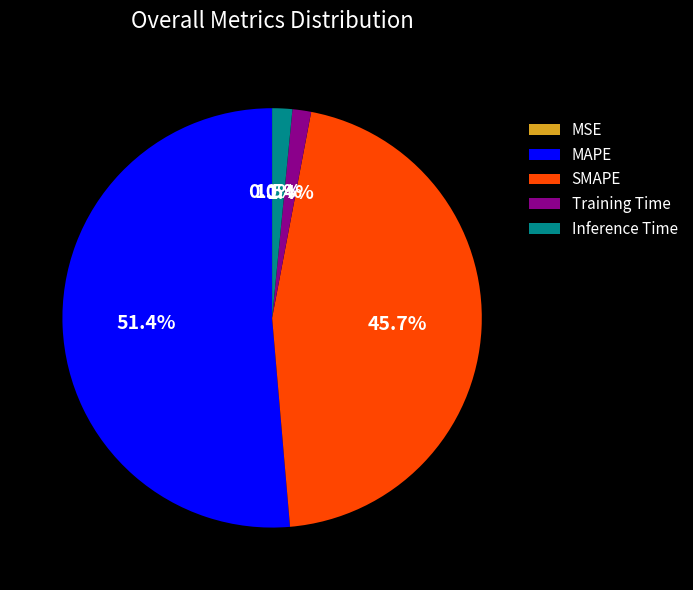

Which has a higher value, MAPE or Training Time?

MAPE